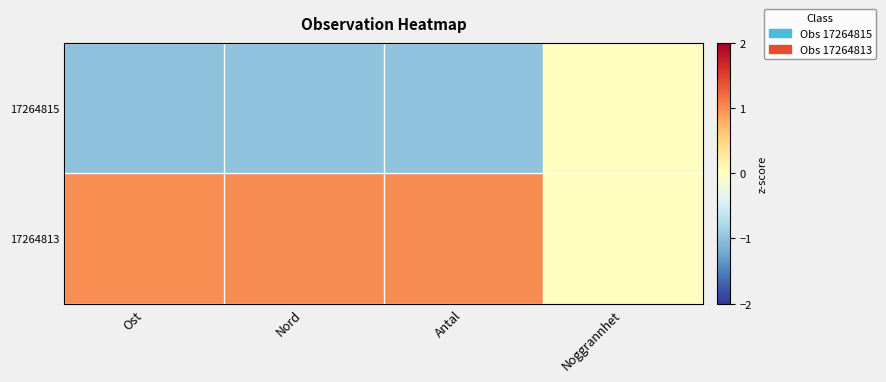

Reading left to right, list all the values displayed in this chart.

17264815: Ost=-1.0	Nord=-1.0	Antal=-1.0	Noggrannhet=0.0
17264813: Ost=1.0	Nord=1.0	Antal=1.0	Noggrannhet=0.0